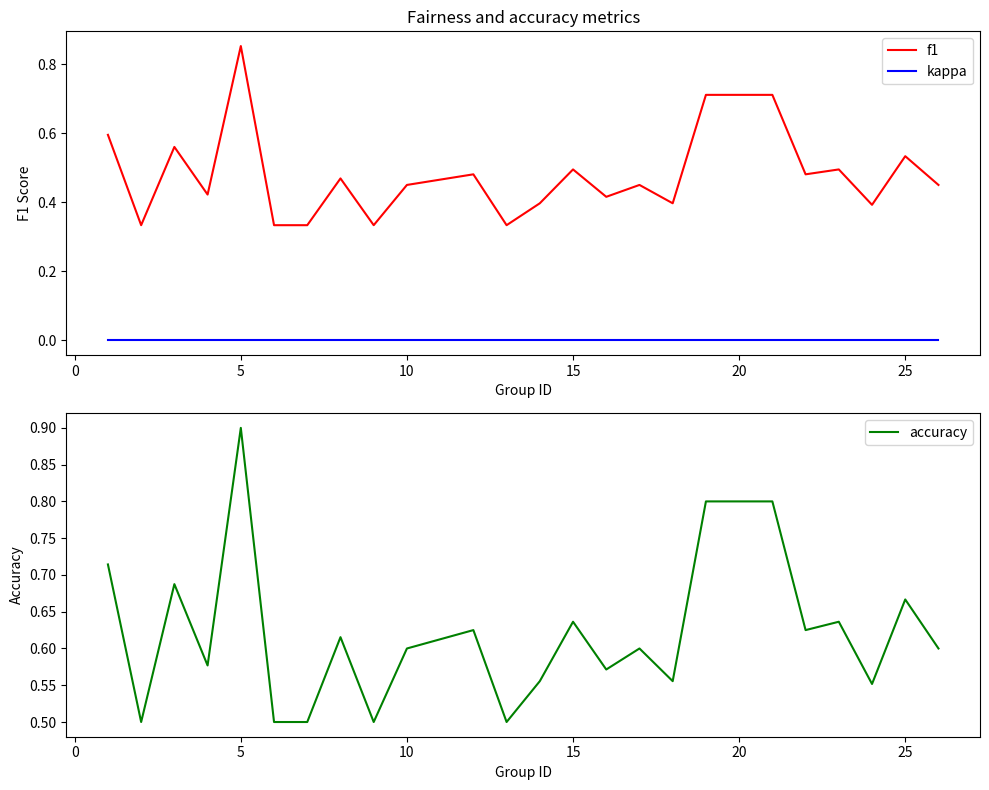

Rank the series by their maximum value, from lowest to highest.

kappa, f1, accuracy